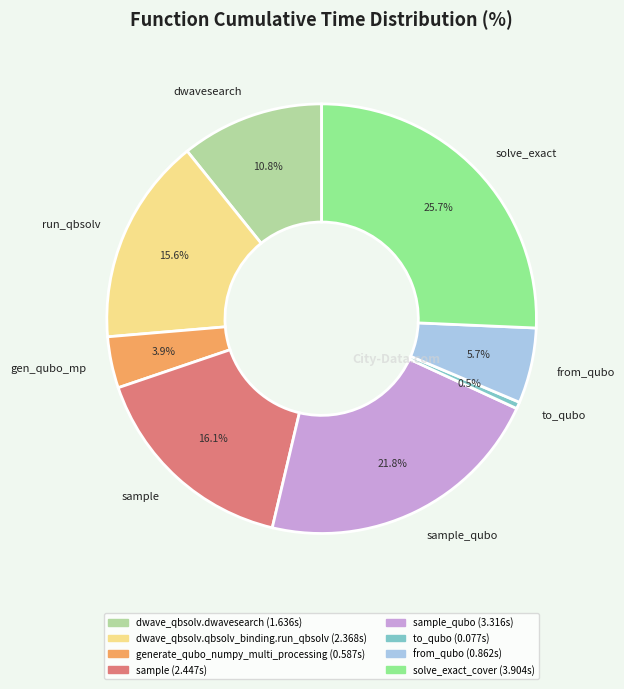

Does gen_qubo_mp represent more than half of the total?

No